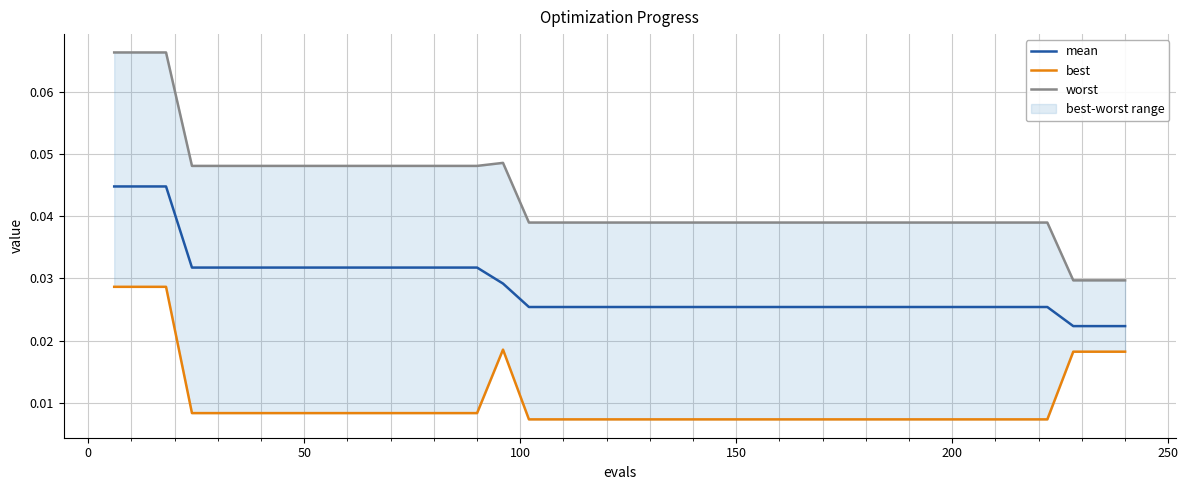

Reading left to right, what are all the values shown in this chart?

mean: 0.0	0.0	0.0	0.0	0.0	0.0	0.0	0.0	0.0	0.0	0.0	0.0	0.0	0.0	0.0	0.0	0.0	0.0	0.0	0.0	0.0	0.0	0.0	0.0	0.0	0.0	0.0	0.0	0.0	0.0	0.0	0.0	0.0	0.0	0.0	0.0	0.0	0.0	0.0	0.0
best: 0.0	0.0	0.0	0.0	0.0	0.0	0.0	0.0	0.0	0.0	0.0	0.0	0.0	0.0	0.0	0.0	0.0	0.0	0.0	0.0	0.0	0.0	0.0	0.0	0.0	0.0	0.0	0.0	0.0	0.0	0.0	0.0	0.0	0.0	0.0	0.0	0.0	0.0	0.0	0.0
worst: 0.1	0.1	0.1	0.0	0.0	0.0	0.0	0.0	0.0	0.0	0.0	0.0	0.0	0.0	0.0	0.0	0.0	0.0	0.0	0.0	0.0	0.0	0.0	0.0	0.0	0.0	0.0	0.0	0.0	0.0	0.0	0.0	0.0	0.0	0.0	0.0	0.0	0.0	0.0	0.0